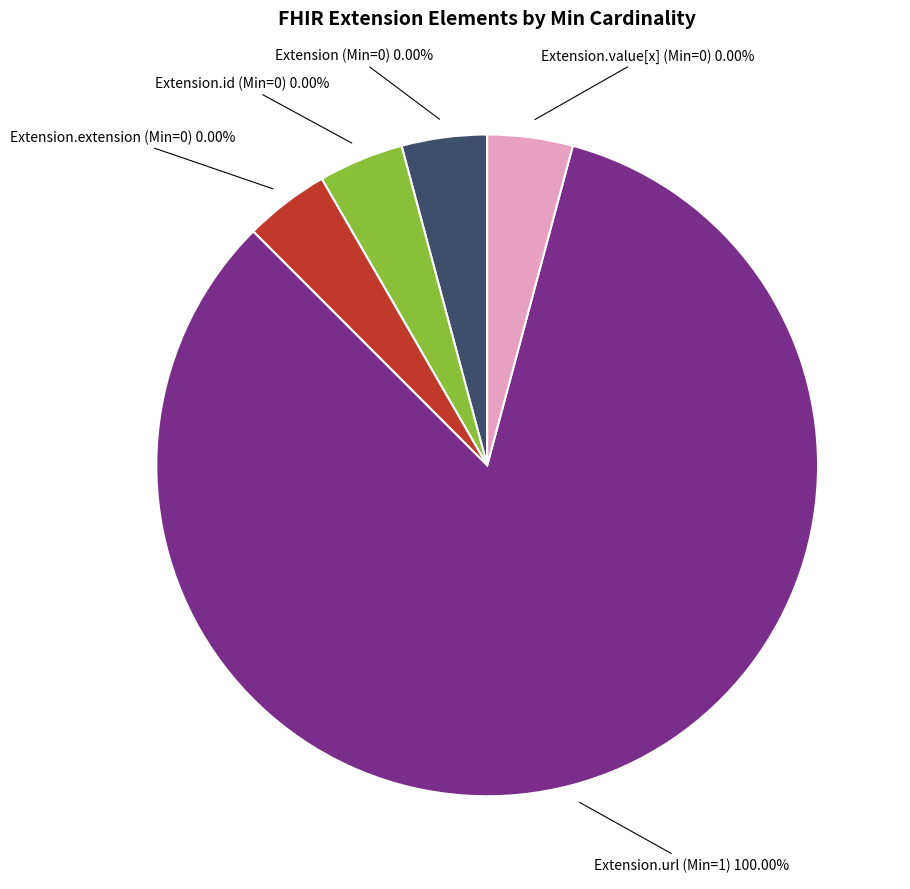

What is the total percentage of Extension and Extension.url?

100.0%